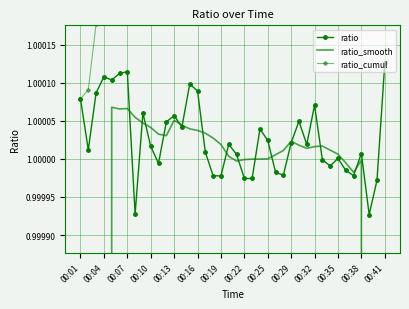

What position from the left is 00:01?

1